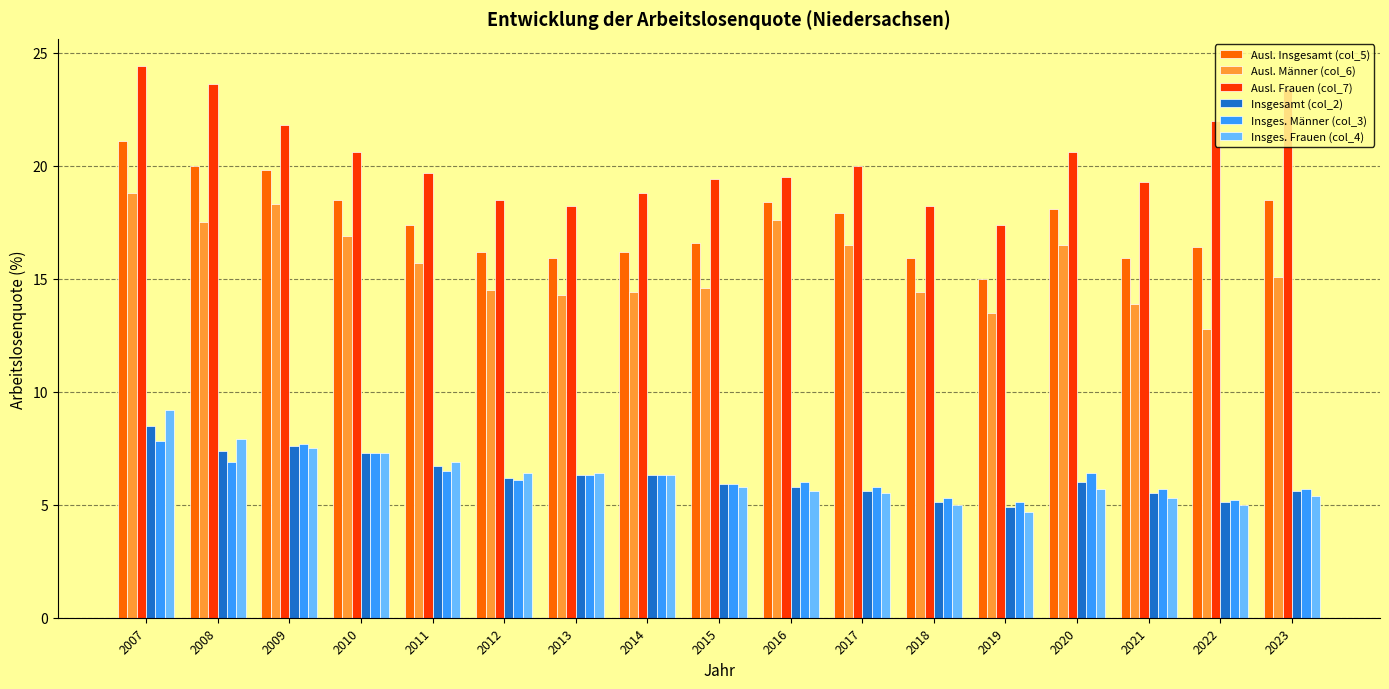

The Insgesamt (col_2) series shows 3.1 at 2014. True or false?

False